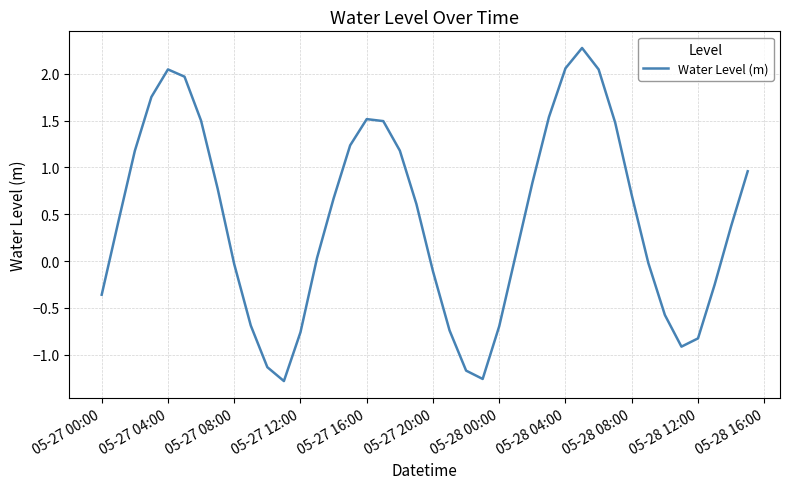

What is the difference between the maximum and minimum values?

3.6